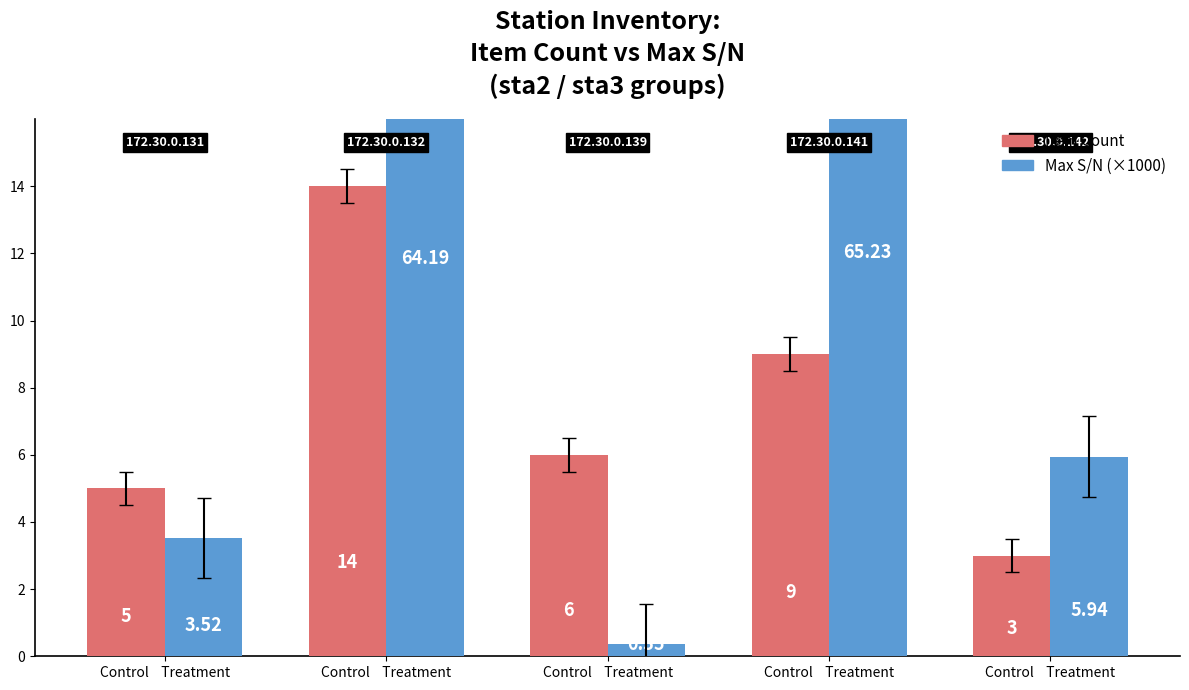

Where is Item Count nearest to the value 8?

Control    Treatment